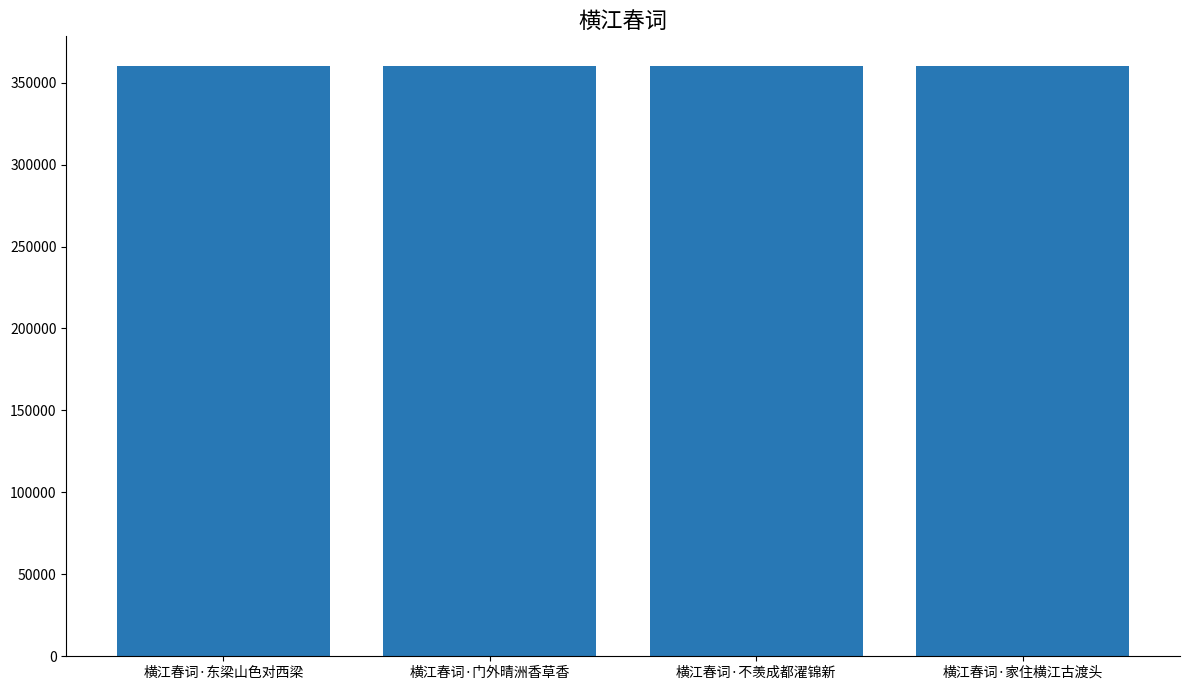

What is the label of the 3rd bar from the right?

横江春词·门外晴洲香草香